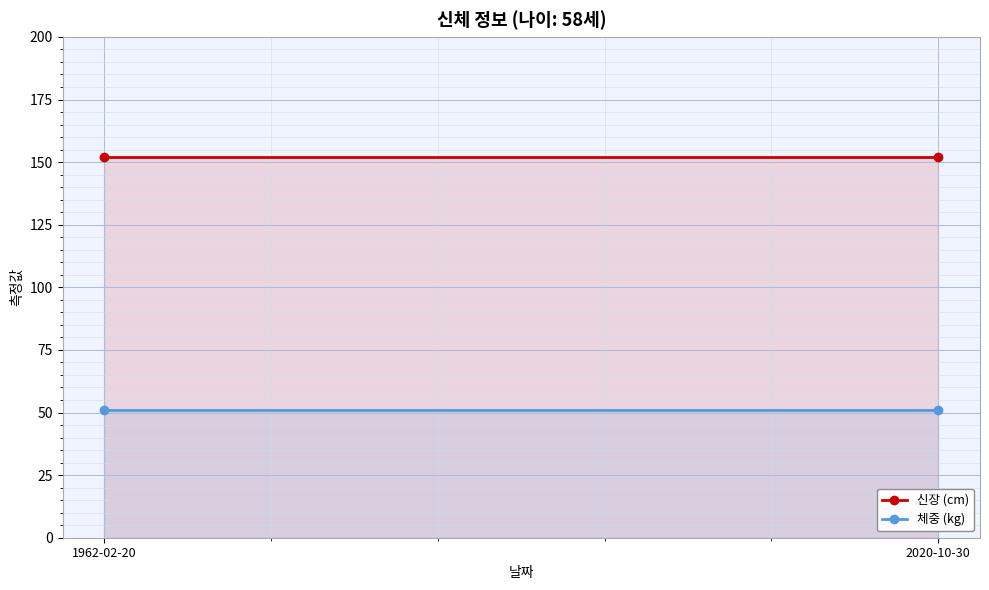

What is the label of the 2nd point from the right?

1962-02-20